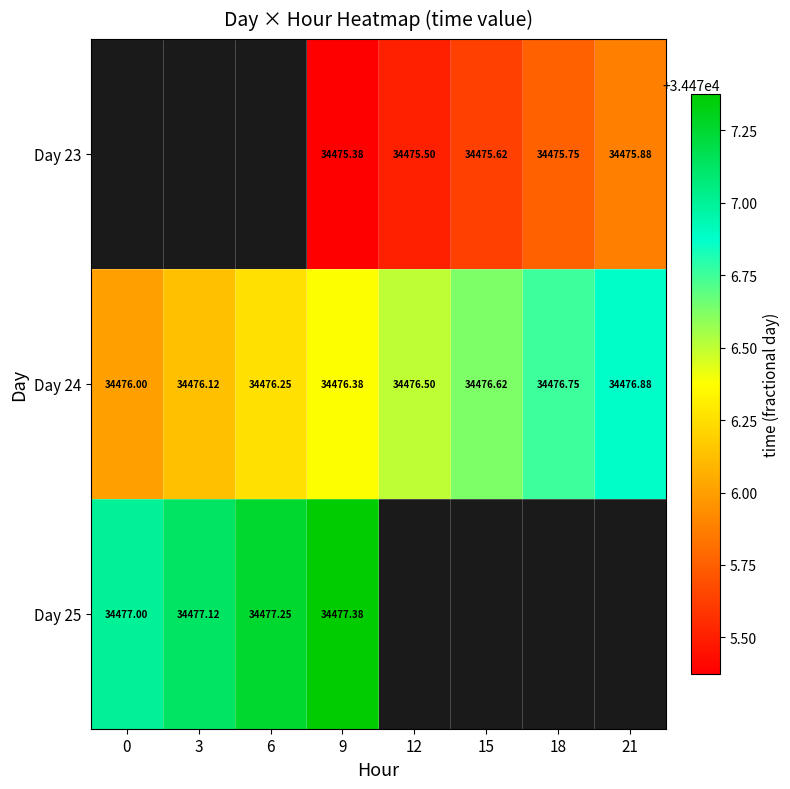

List the series in order of their overall mean, lowest first.

Day 23, Day 24, Day 25